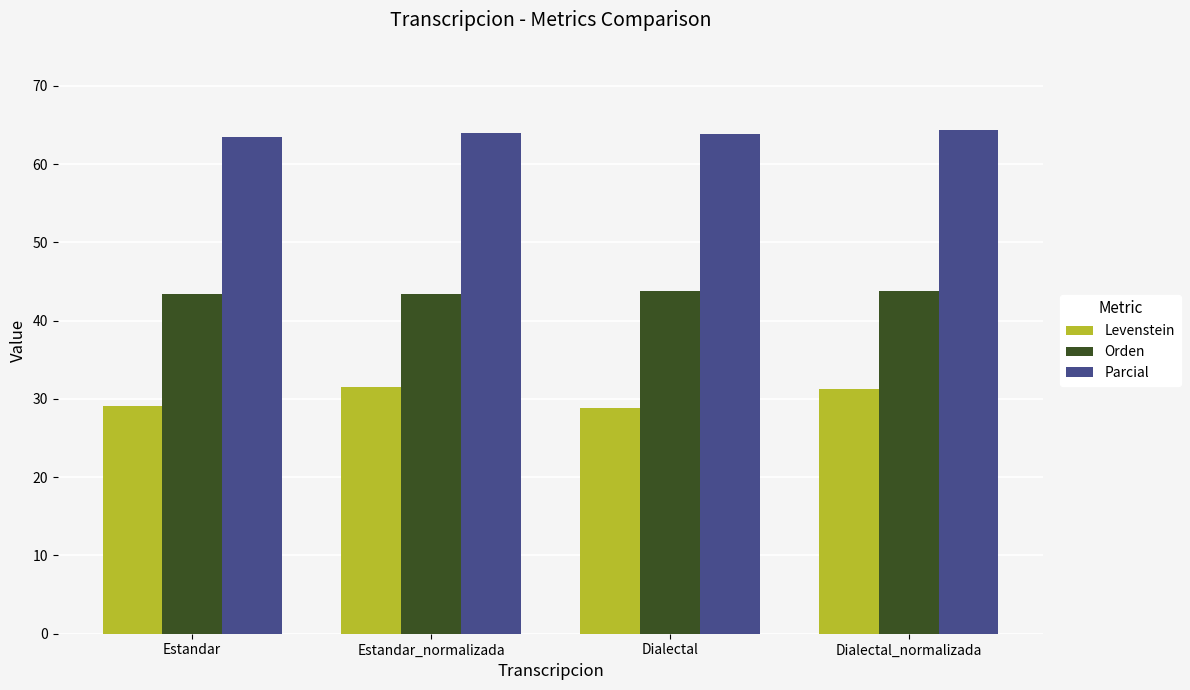

Rank the series at Estandar_normalizada from highest to lowest value.

Parcial, Orden, Levenstein